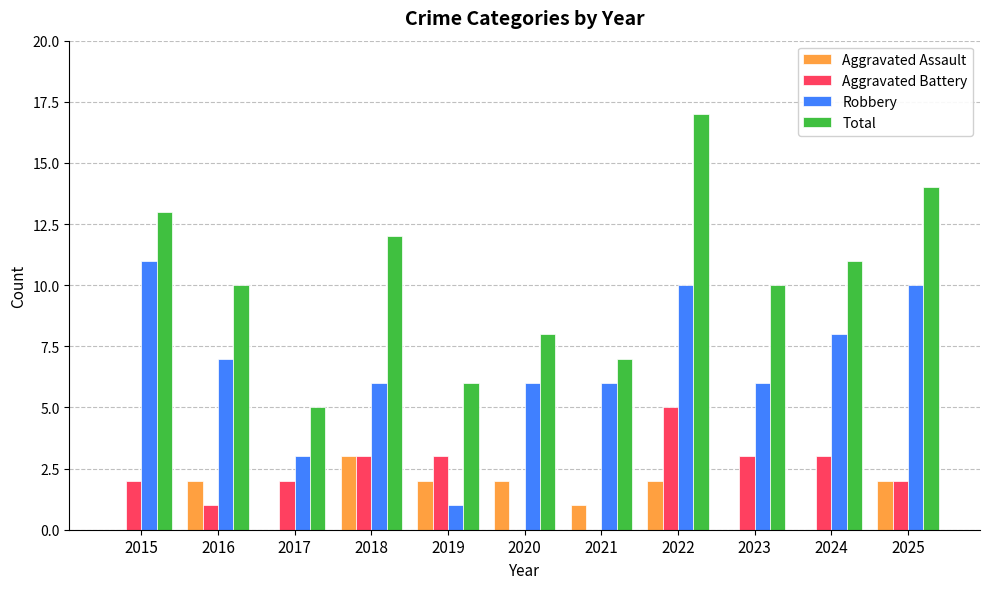

What is the sum of all Robbery values?

74